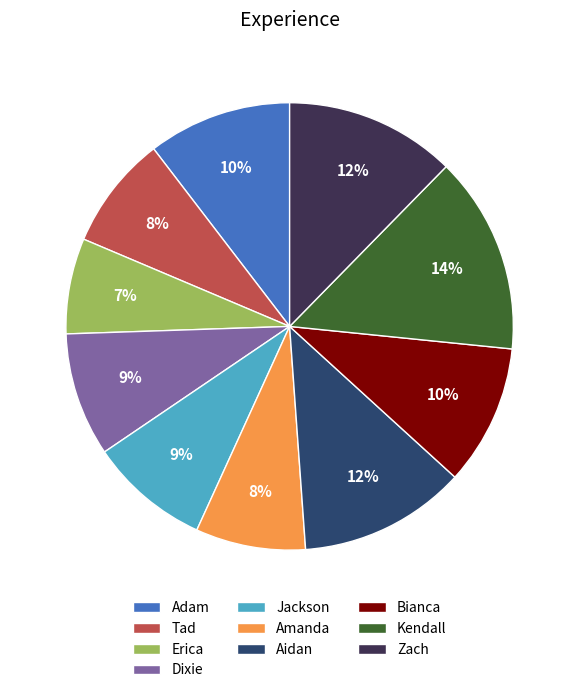

How many slices are in this pie chart?

10